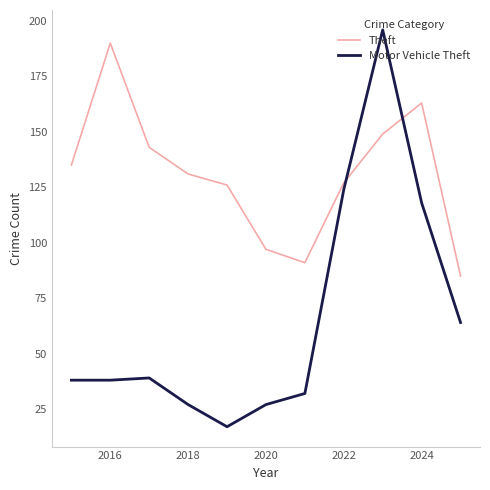

How many intersections are there between Motor Vehicle Theft and Theft?

2